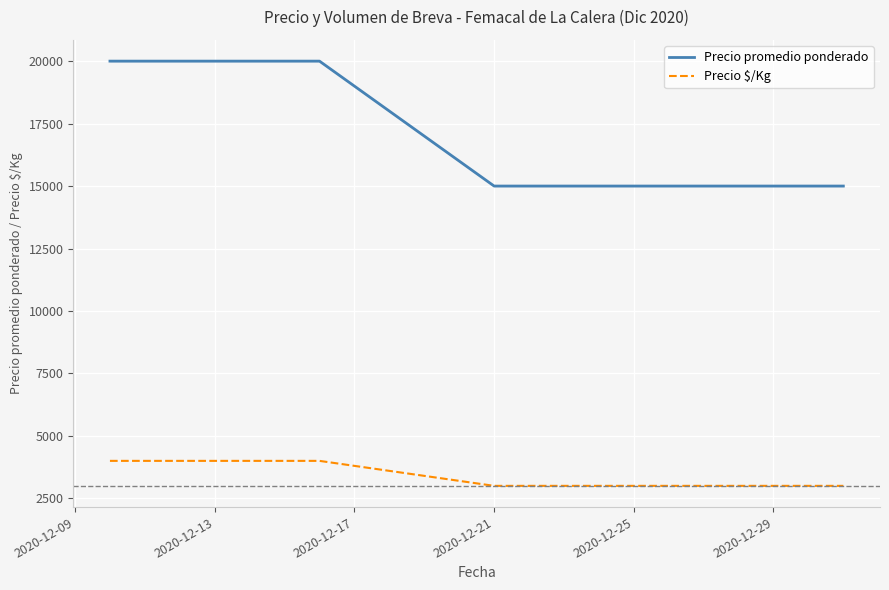

What is the difference between the maximum and minimum values in the Precio $/Kg series?

1000